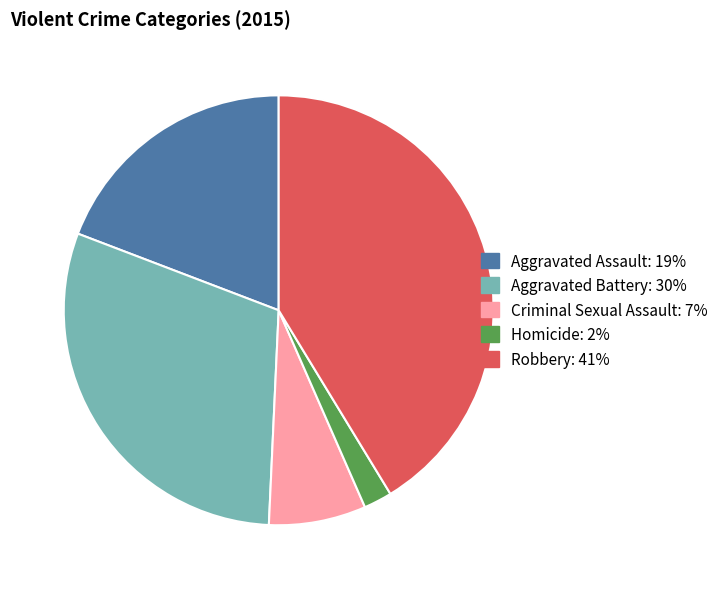

Combined, do Aggravated Battery: 30% and Criminal Sexual Assault: 7% account for over 50%?

No